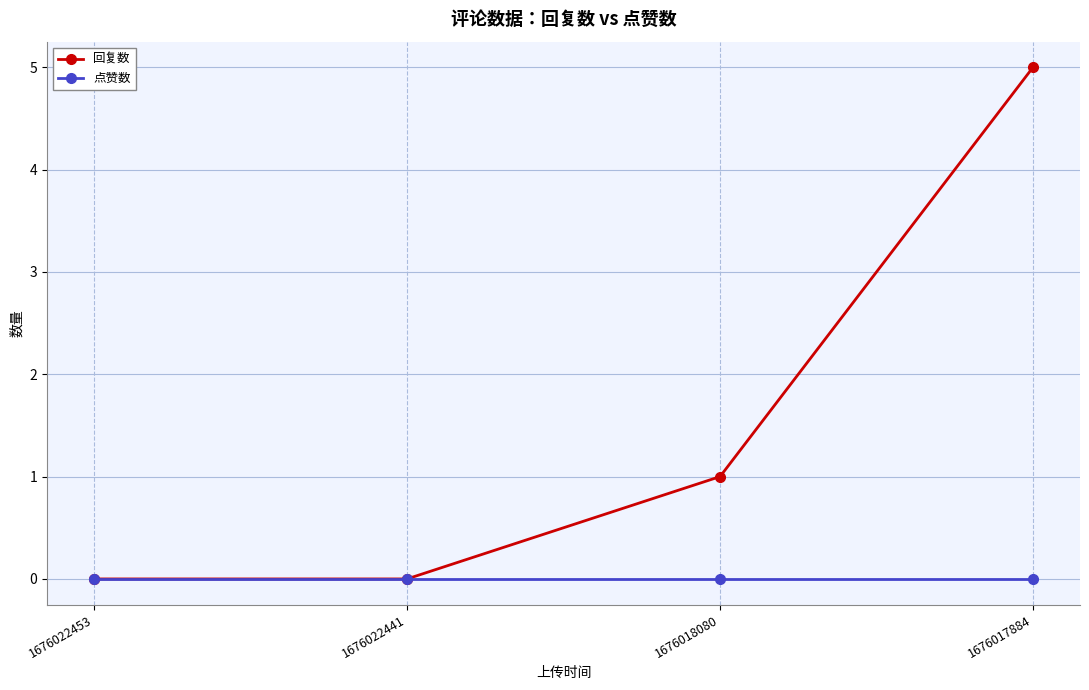

What is the sum of the 回复数 values at 1676022453 and 1676018080?

1